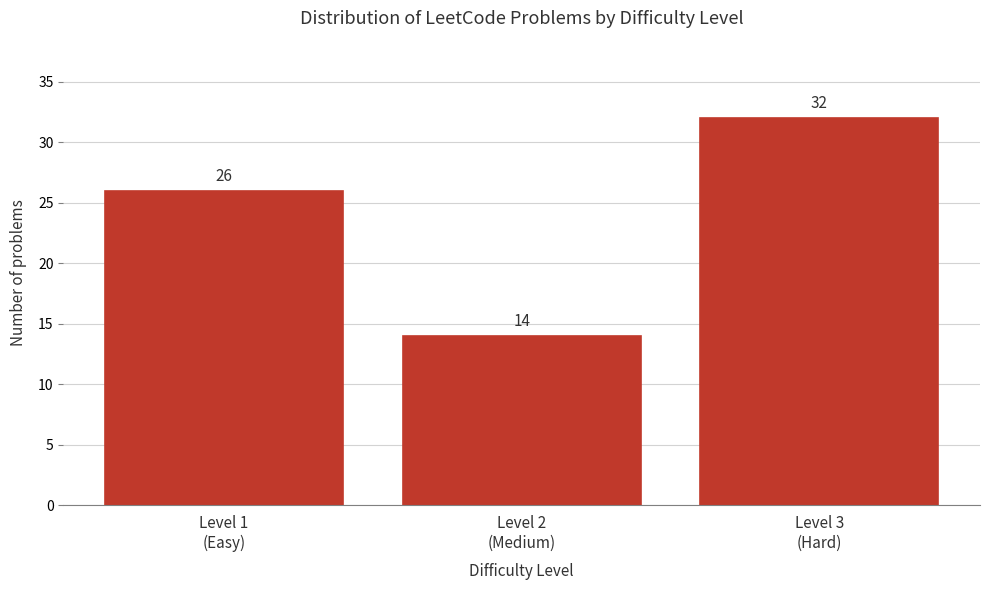

Reading left to right, list all the values displayed in this chart.

26	14	32